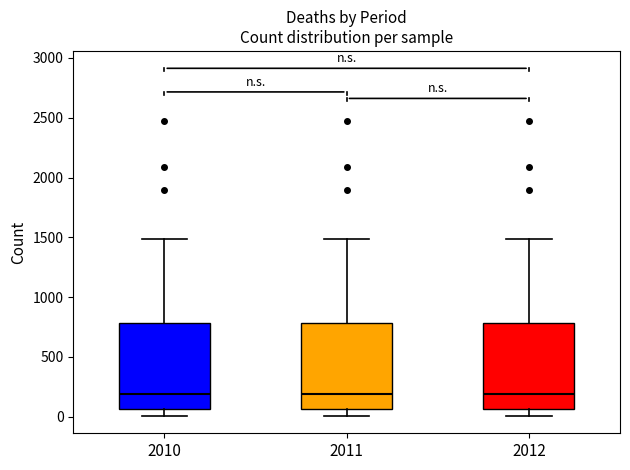

Reading left to right, read every box against the y-axis: the position of its median line, the range the box covers, and the ends of its whiskers. The values are not printed on the chart, so give them approximately, as read against the axis.

2010: median 200, box 50 to 800, whiskers 0 to 1500
2011: median 200, box 50 to 800, whiskers 0 to 1500
2012: median 200, box 50 to 800, whiskers 0 to 1500